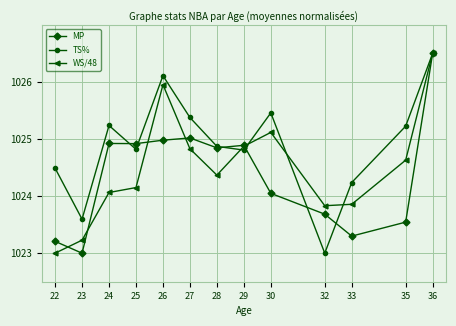

At which category is the sum across all series the highest?

36